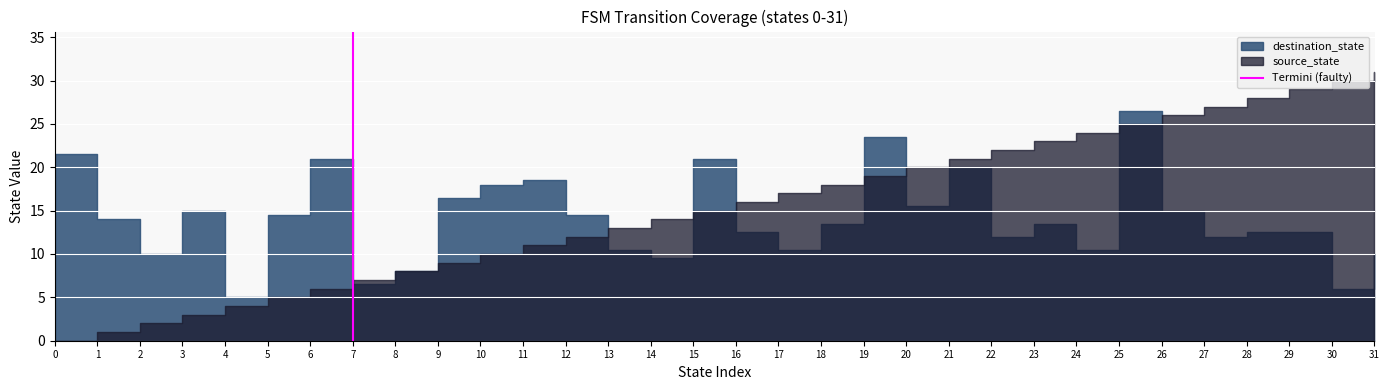

True or false: the data shows 0 at 7.

True